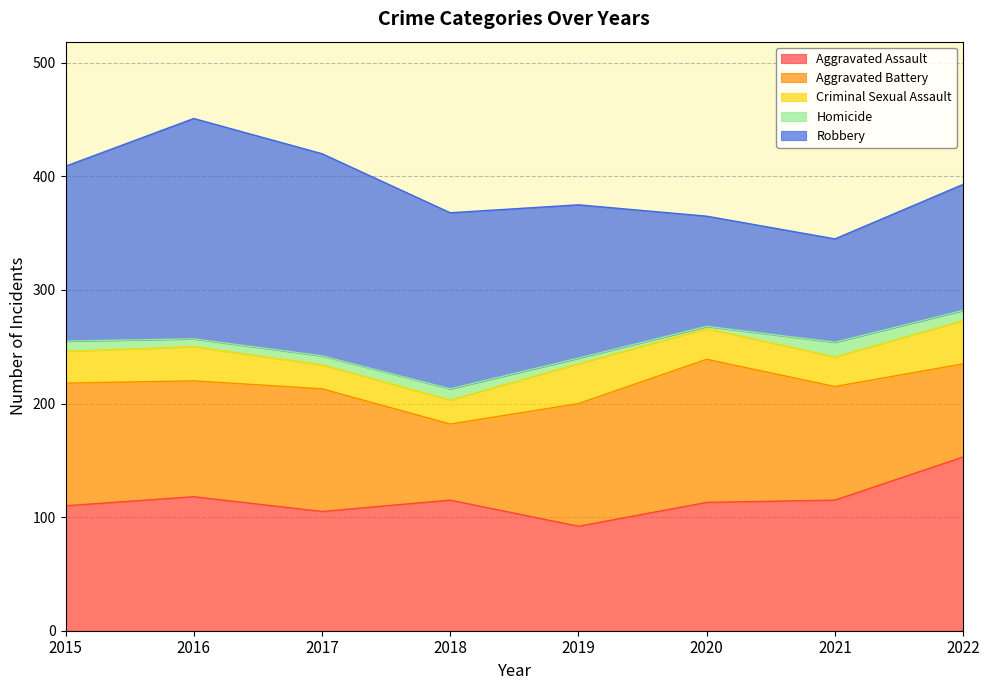

True or false: Aggravated Battery and Criminal Sexual Assault intersect in this chart.

False